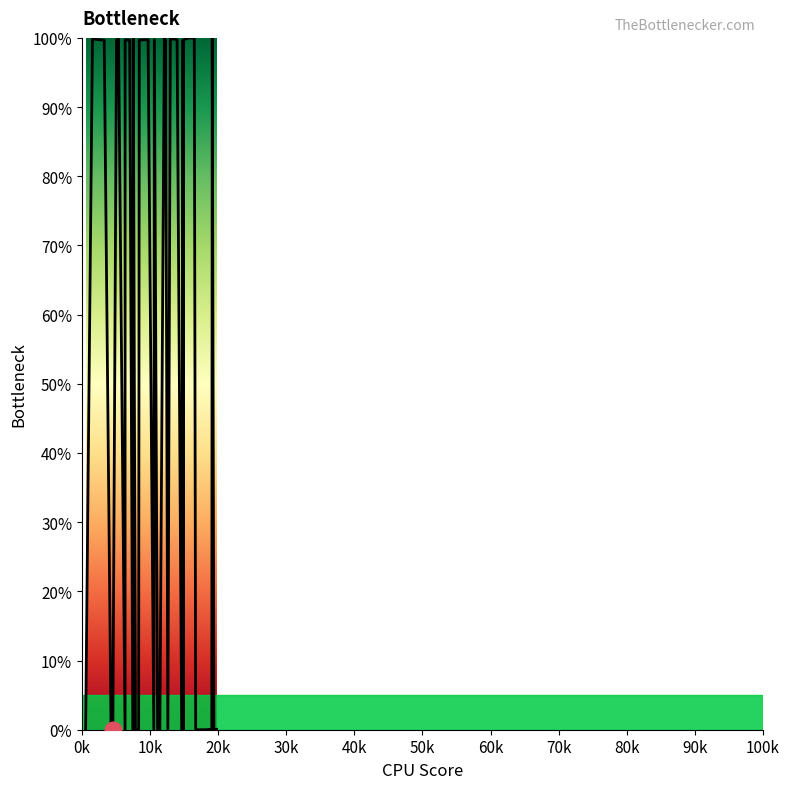

Count the number of values greater than 99.

20